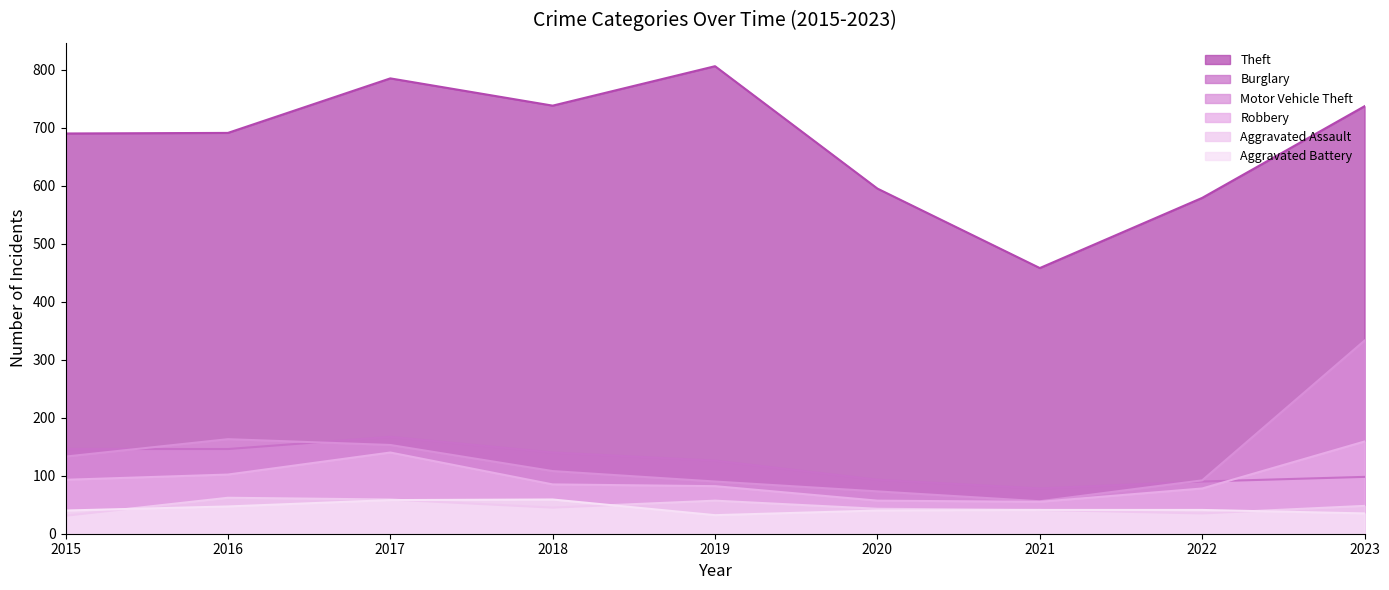

Does the chart have visible grid lines?

No